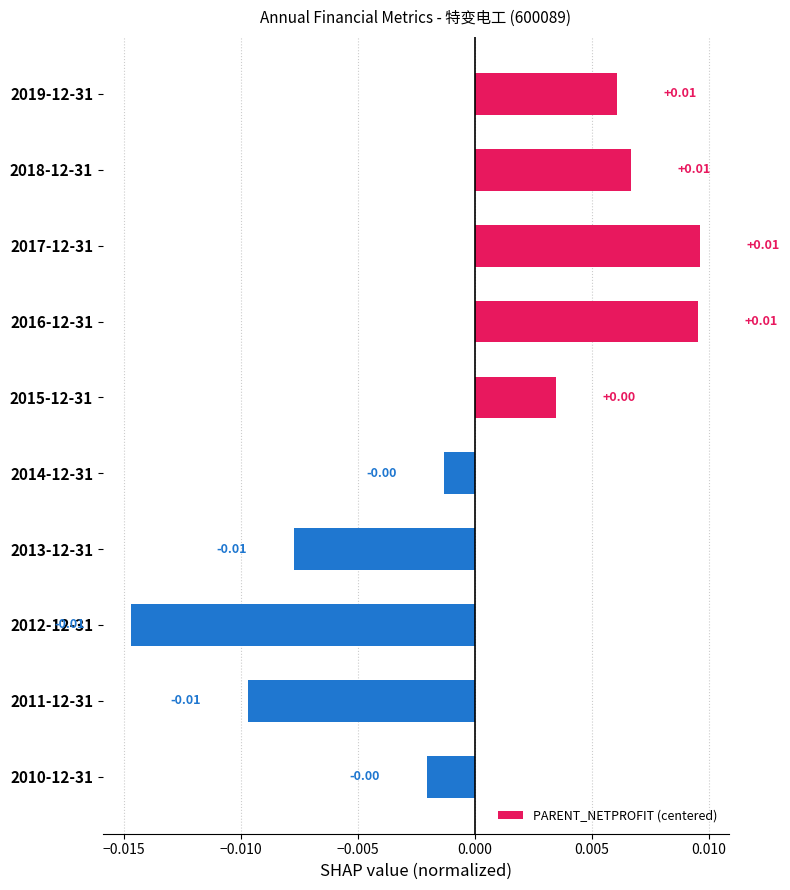

Which has a higher value, 2014-12-31 or 2017-12-31?

2017-12-31